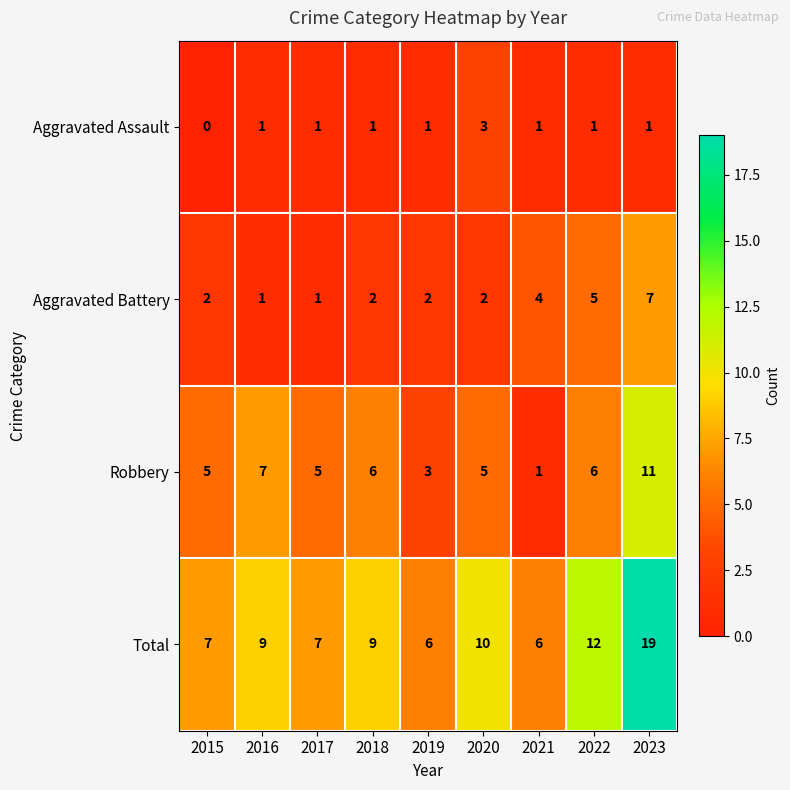

Is it true that Robbery equals 2 at 2021?

False